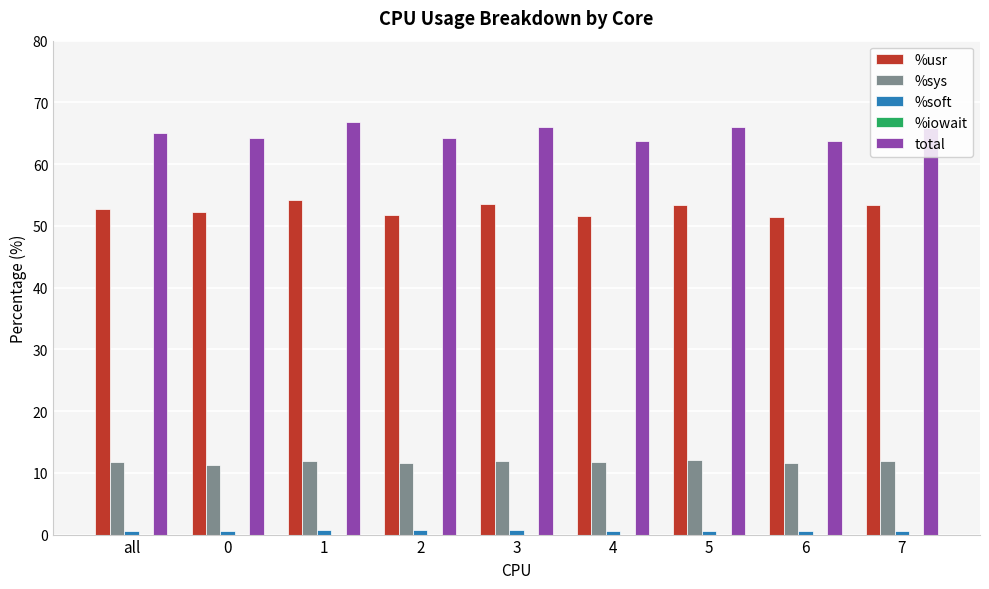

The value of total at all is 22.6. True or false?

False